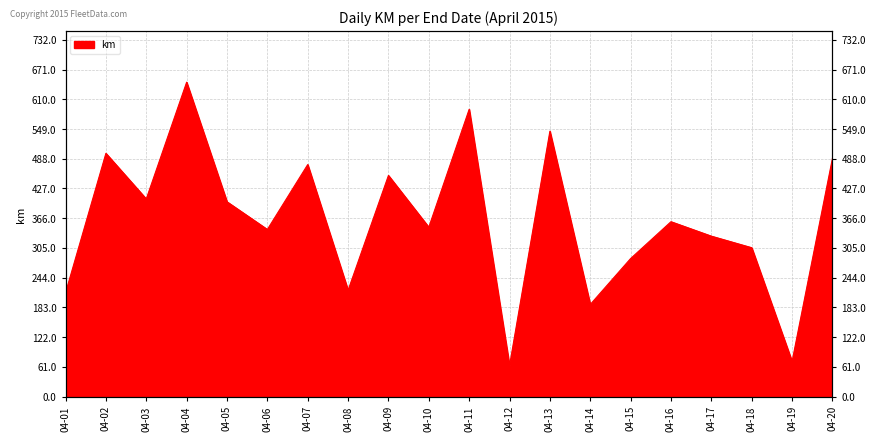

What is the change in value from 04-04 to 04-05?

-245.4